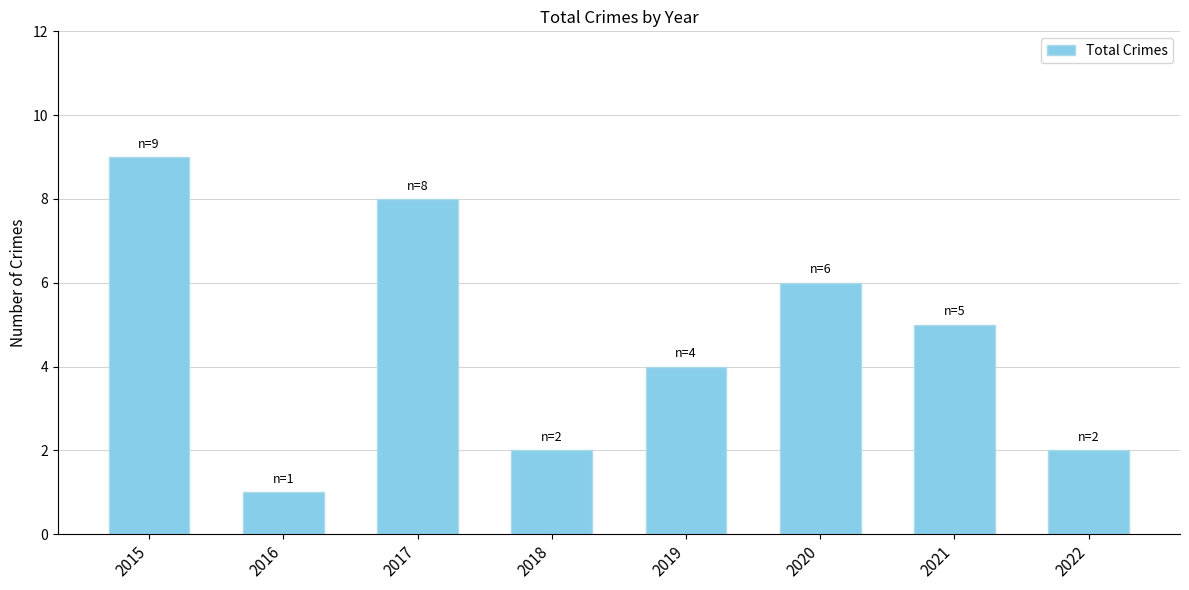

Approximately how many times larger is the value at 2016 compared to 2022?

0.5